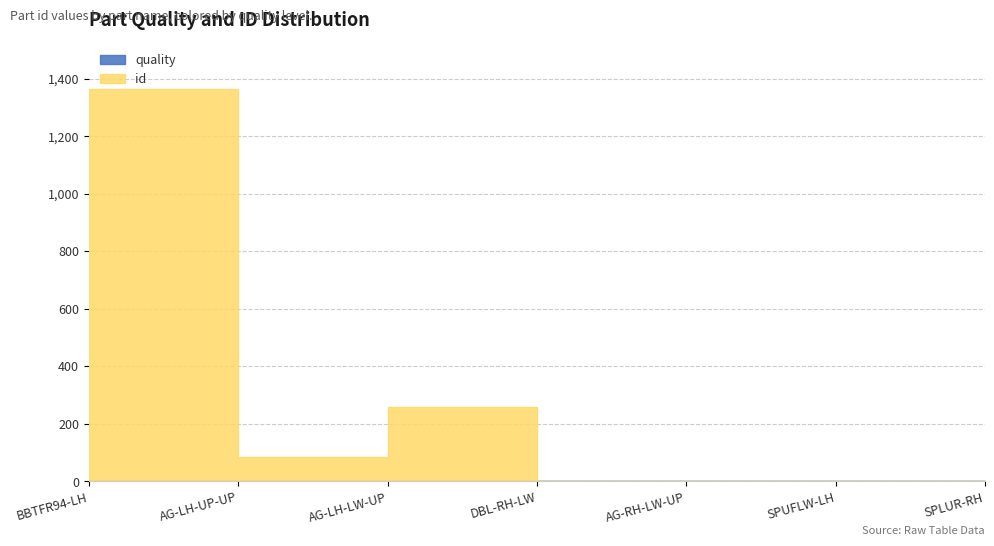

Which series has the widest spread of values?

id